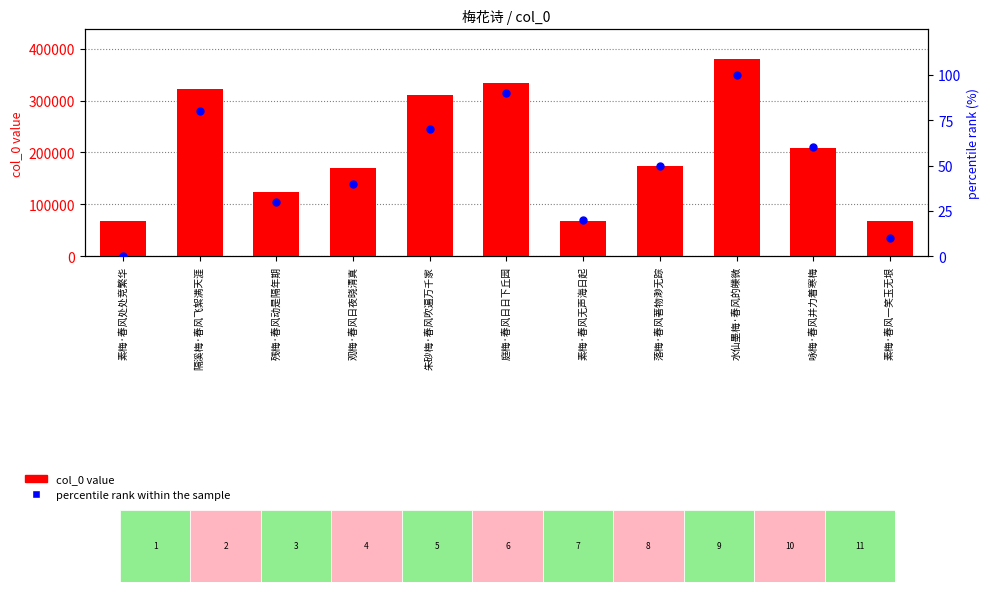

Is the value of col_0 value at 庭梅·春风日日下丘园 greater than the value of percentile rank within the sample at 观梅·春风日夜晓清真?

Yes